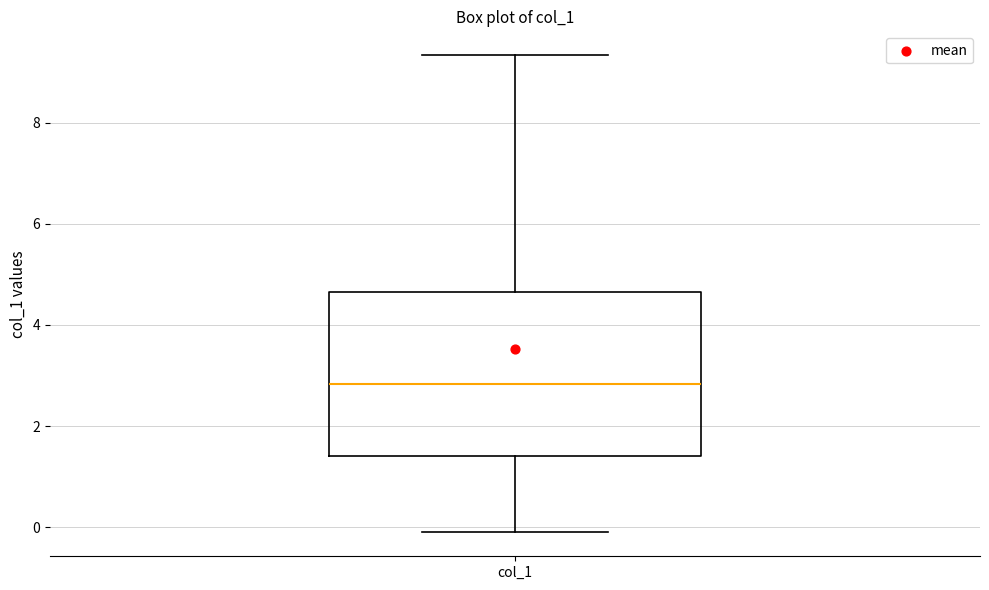

Where does the upper whisker of the box for col_1 end on the y-axis? The values are not printed on the chart, so give them approximately, as read against the axis.

9.4